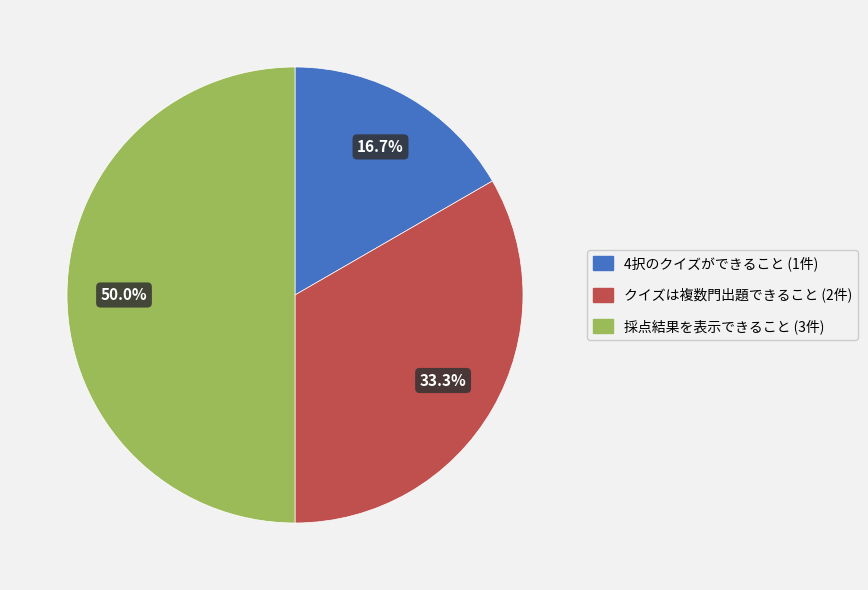

How many slices are in this pie chart?

3